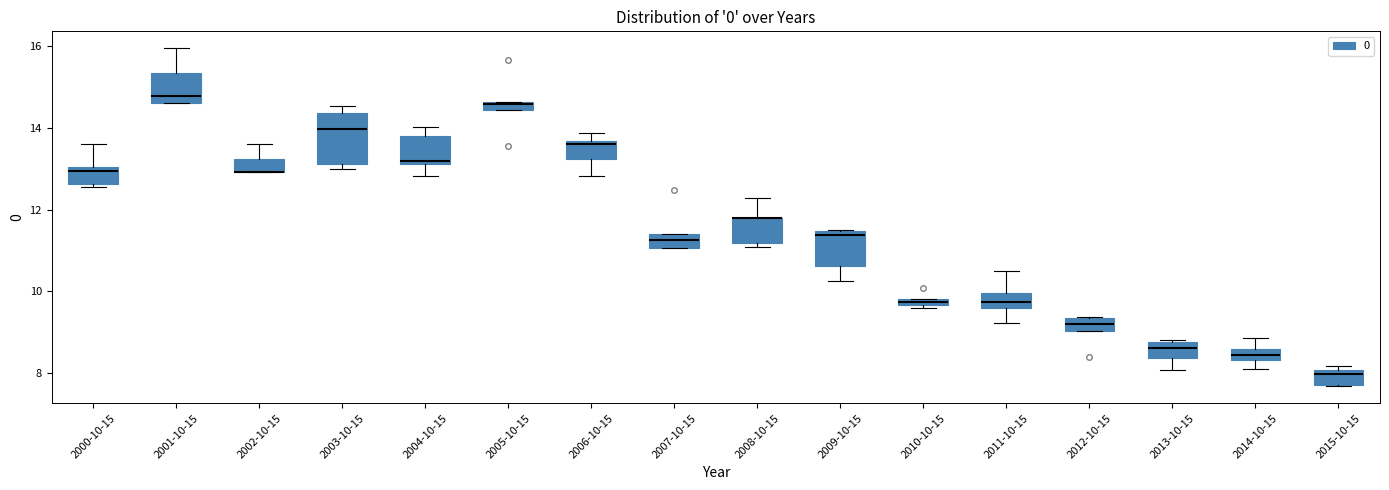

Comparing the boxes themselves (not the whiskers), which one is the tallest?

2003-10-15